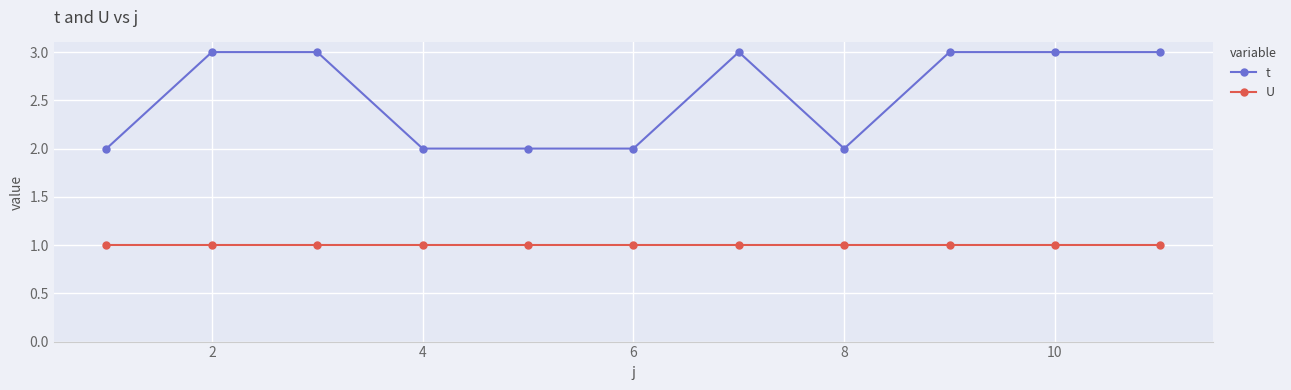

What is the maximum value shown in the chart?

3